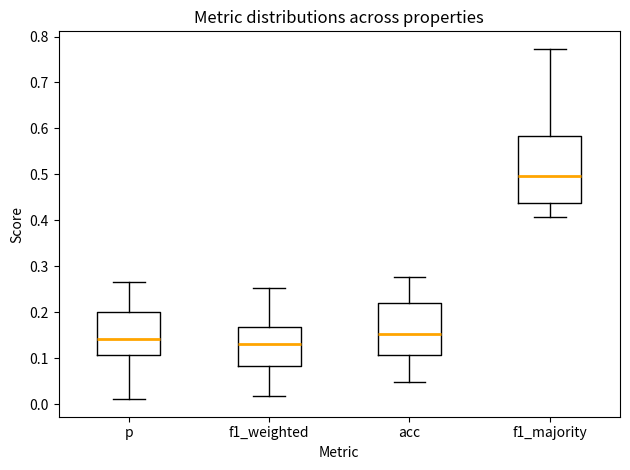

Which box has the highest median line?

f1_majority